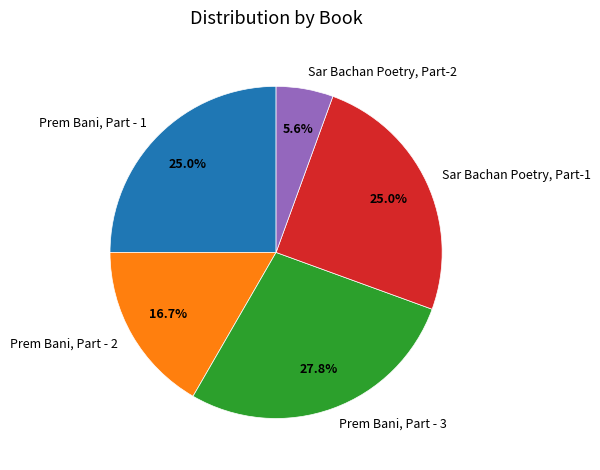

Do Prem Bani, Part - 2 and Sar Bachan Poetry, Part-1 together represent more than half of the pie?

No